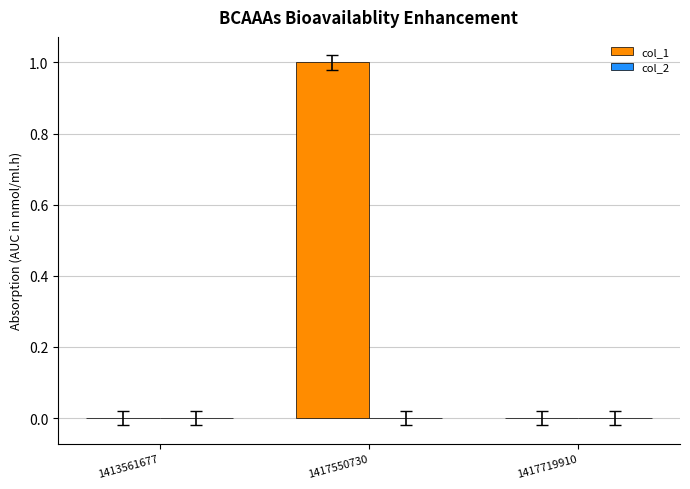

The value at 1417719910 is 1. True or false?

False